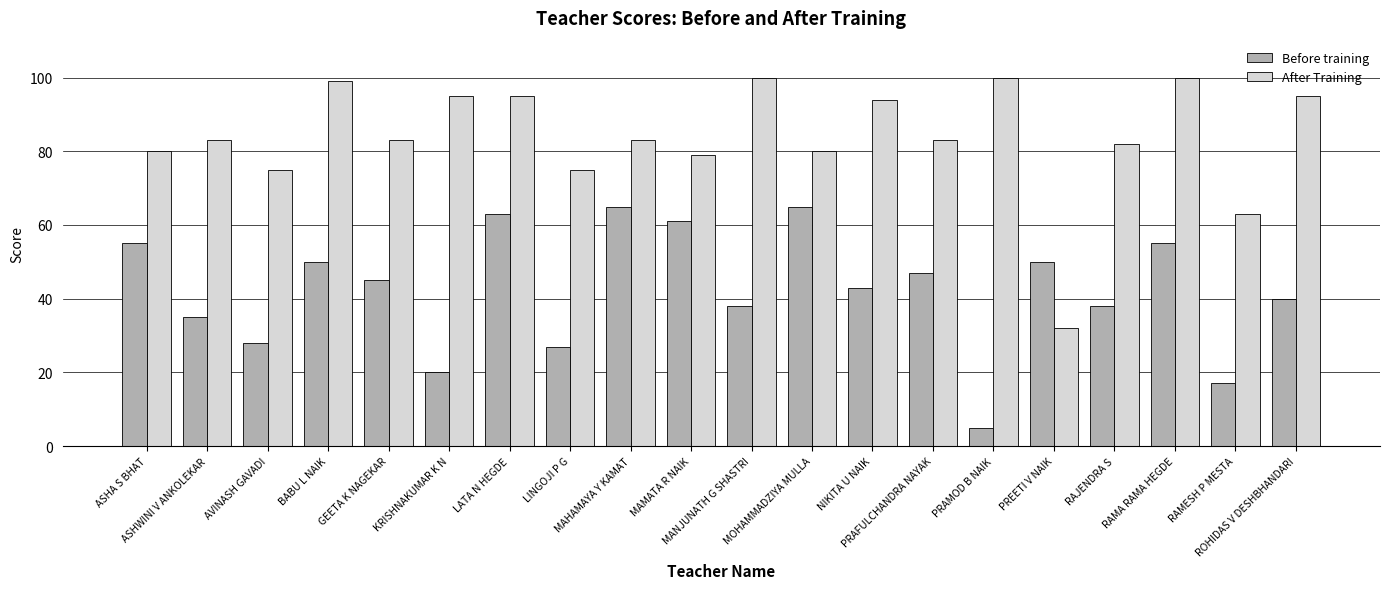

What is the smallest value displayed?

5